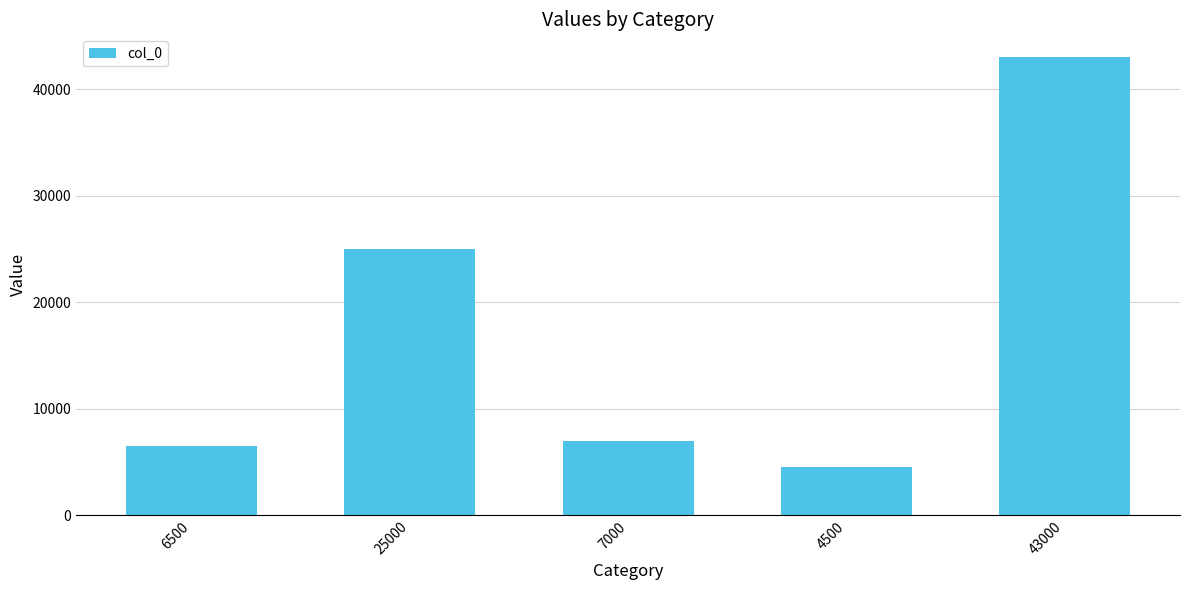

What is the sum of all values?

86000